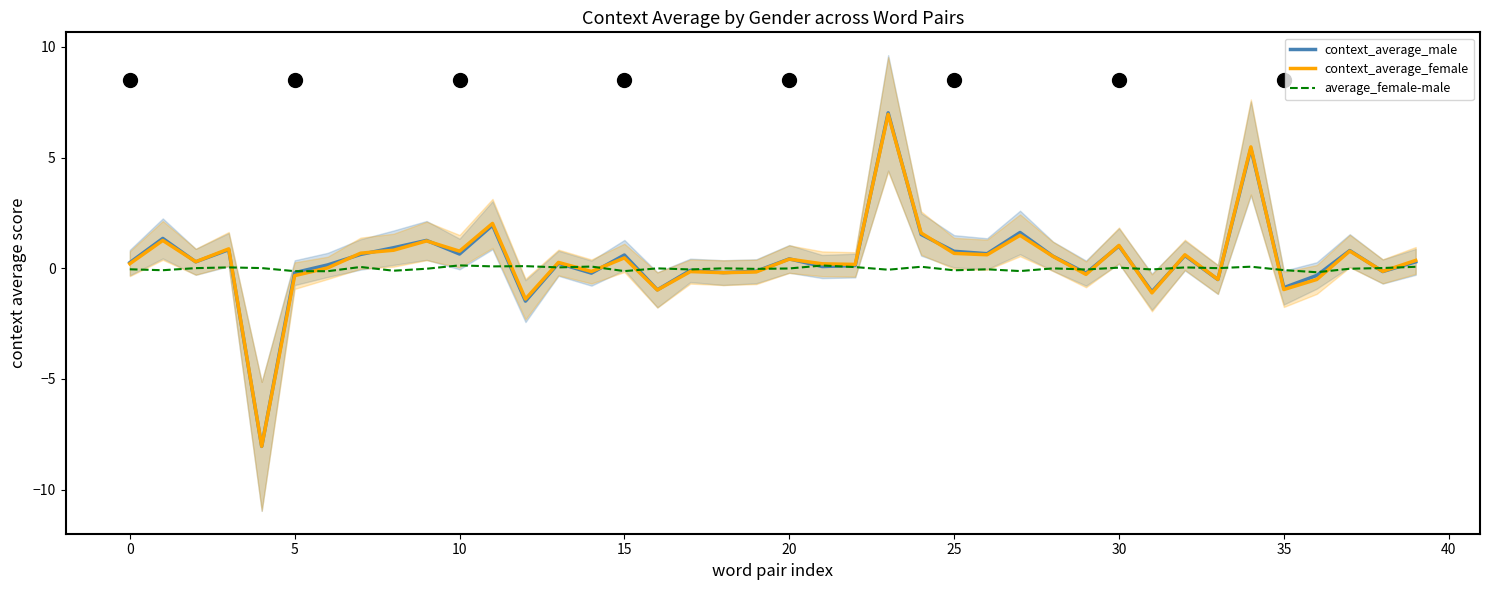

Reading left to right, list all the values displayed in this chart.

context_average_male: 0.3	1.3	0.3	0.8	-8.1	-0.2	0.1	0.6	0.9	1.3	0.6	1.9	-1.5	0.2	-0.2	0.6	-1.0	-0.1	-0.2	-0.1	0.4	0.1	0.1	7.0	1.5	0.8	0.7	1.6	0.5	-0.2	1.0	-1.1	0.6	-0.5	5.4	-0.9	-0.3	0.8	-0.1	0.3
context_average_female: 0.2	1.3	0.3	0.9	-8.0	-0.3	0.0	0.7	0.8	1.2	0.8	2.0	-1.4	0.3	-0.1	0.5	-1.0	-0.2	-0.2	-0.2	0.4	0.2	0.2	7.0	1.6	0.7	0.6	1.5	0.5	-0.3	1.0	-1.1	0.6	-0.5	5.5	-1.0	-0.5	0.8	-0.1	0.4
average_female-male: -0.0	-0.1	0.0	0.0	0.0	-0.1	-0.1	0.1	-0.1	-0.0	0.1	0.1	0.1	0.0	0.1	-0.1	-0.0	-0.1	-0.0	-0.0	-0.0	0.1	0.1	-0.1	0.1	-0.1	-0.0	-0.1	-0.0	-0.1	0.0	-0.1	0.0	0.0	0.1	-0.1	-0.2	-0.0	0.0	0.1